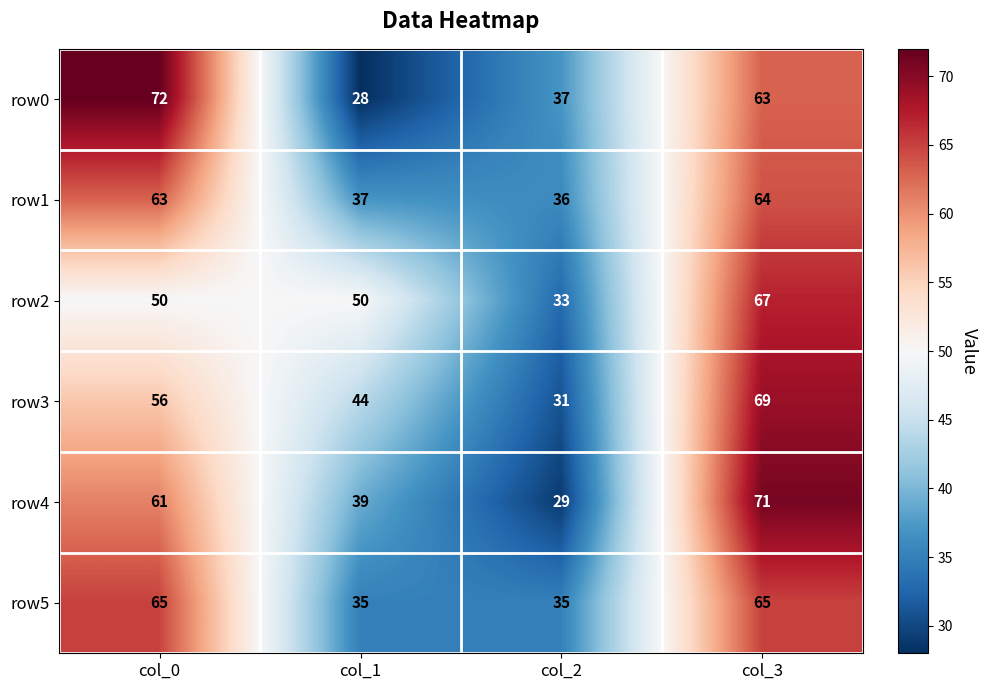

What is the average value of the row3 series?

50